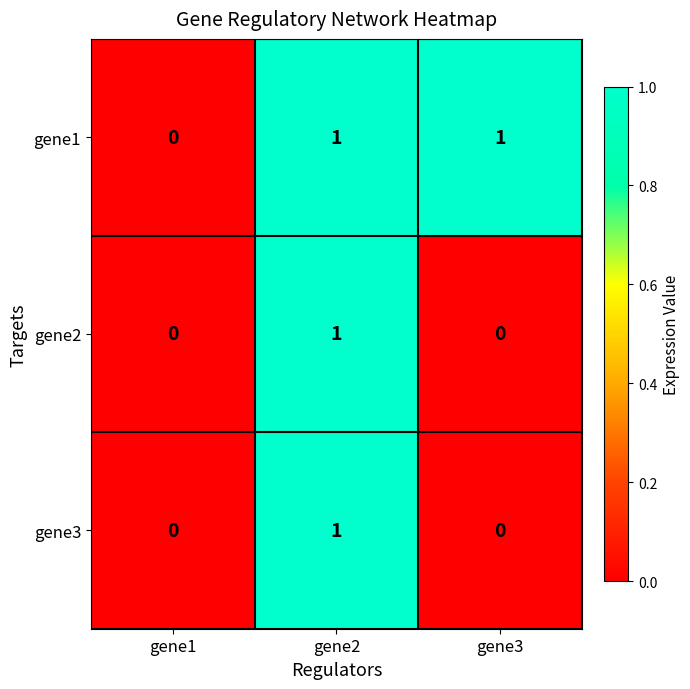

Reading left to right, extract all data points from this chart.

gene1: gene1=0	gene2=1	gene3=1
gene2: gene1=0	gene2=1	gene3=0
gene3: gene1=0	gene2=1	gene3=0